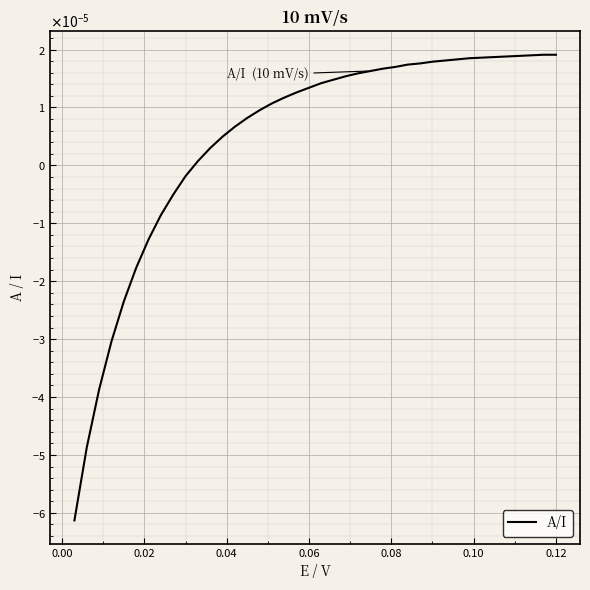

Is this an area chart (filled region under the line)?

No